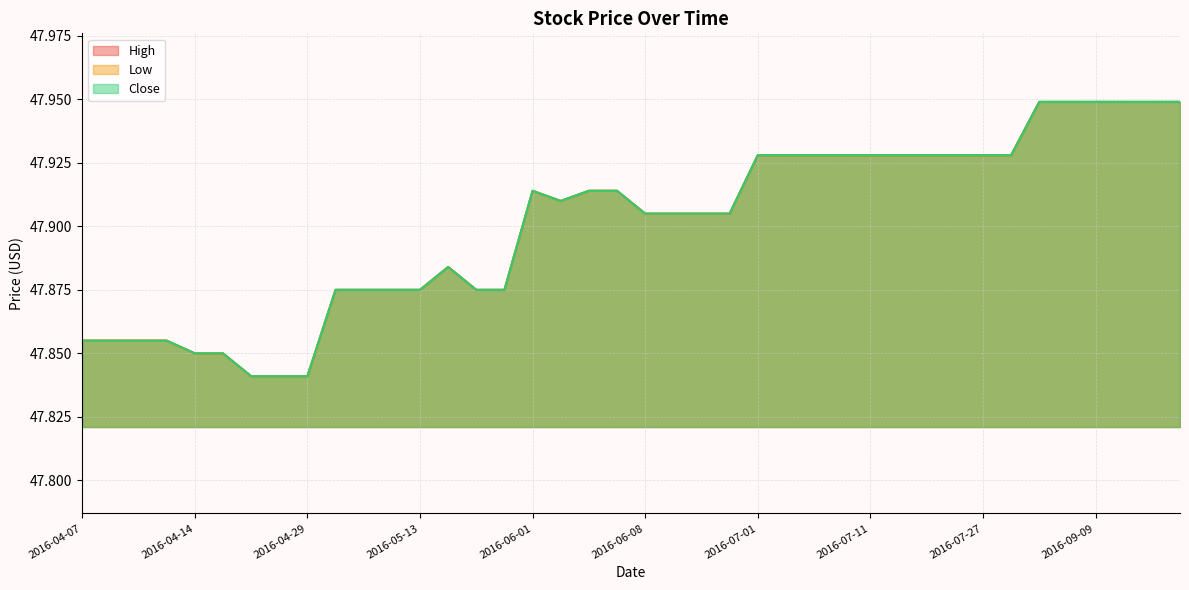

Reading right to left, transcribe all the data shown in this chart.

High: 2016-09-20=47.9	2016-09-13=47.9	2016-09-12=47.9	2016-09-09=47.9	2016-09-02=47.9	2016-09-01=47.9	2016-08-08=47.9	2016-07-27=47.9	2016-07-20=47.9	2016-07-14=47.9	2016-07-13=47.9	2016-07-11=47.9	2016-07-07=47.9	2016-07-06=47.9	2016-07-05=47.9	2016-07-01=47.9	2016-06-17=47.9	2016-06-10=47.9	2016-06-09=47.9	2016-06-08=47.9	2016-06-06=47.9	2016-06-03=47.9	2016-06-02=47.9	2016-06-01=47.9	2016-05-24=47.9	2016-05-17=47.9	2016-05-16=47.9	2016-05-13=47.9	2016-05-09=47.9	2016-05-03=47.9	2016-05-02=47.9	2016-04-29=47.8	2016-04-22=47.8	2016-04-21=47.8	2016-04-15=47.9	2016-04-14=47.9	2016-04-12=47.9	2016-04-11=47.9	2016-04-08=47.9	2016-04-07=47.9
Low: 2016-09-20=47.9	2016-09-13=47.9	2016-09-12=47.9	2016-09-09=47.9	2016-09-02=47.9	2016-09-01=47.9	2016-08-08=47.9	2016-07-27=47.9	2016-07-20=47.9	2016-07-14=47.9	2016-07-13=47.9	2016-07-11=47.9	2016-07-07=47.9	2016-07-06=47.9	2016-07-05=47.9	2016-07-01=47.9	2016-06-17=47.9	2016-06-10=47.9	2016-06-09=47.9	2016-06-08=47.9	2016-06-06=47.9	2016-06-03=47.9	2016-06-02=47.9	2016-06-01=47.9	2016-05-24=47.9	2016-05-17=47.9	2016-05-16=47.9	2016-05-13=47.9	2016-05-09=47.9	2016-05-03=47.9	2016-05-02=47.9	2016-04-29=47.8	2016-04-22=47.8	2016-04-21=47.8	2016-04-15=47.9	2016-04-14=47.9	2016-04-12=47.9	2016-04-11=47.9	2016-04-08=47.9	2016-04-07=47.9
Close: 2016-09-20=47.9	2016-09-13=47.9	2016-09-12=47.9	2016-09-09=47.9	2016-09-02=47.9	2016-09-01=47.9	2016-08-08=47.9	2016-07-27=47.9	2016-07-20=47.9	2016-07-14=47.9	2016-07-13=47.9	2016-07-11=47.9	2016-07-07=47.9	2016-07-06=47.9	2016-07-05=47.9	2016-07-01=47.9	2016-06-17=47.9	2016-06-10=47.9	2016-06-09=47.9	2016-06-08=47.9	2016-06-06=47.9	2016-06-03=47.9	2016-06-02=47.9	2016-06-01=47.9	2016-05-24=47.9	2016-05-17=47.9	2016-05-16=47.9	2016-05-13=47.9	2016-05-09=47.9	2016-05-03=47.9	2016-05-02=47.9	2016-04-29=47.8	2016-04-22=47.8	2016-04-21=47.8	2016-04-15=47.9	2016-04-14=47.9	2016-04-12=47.9	2016-04-11=47.9	2016-04-08=47.9	2016-04-07=47.9